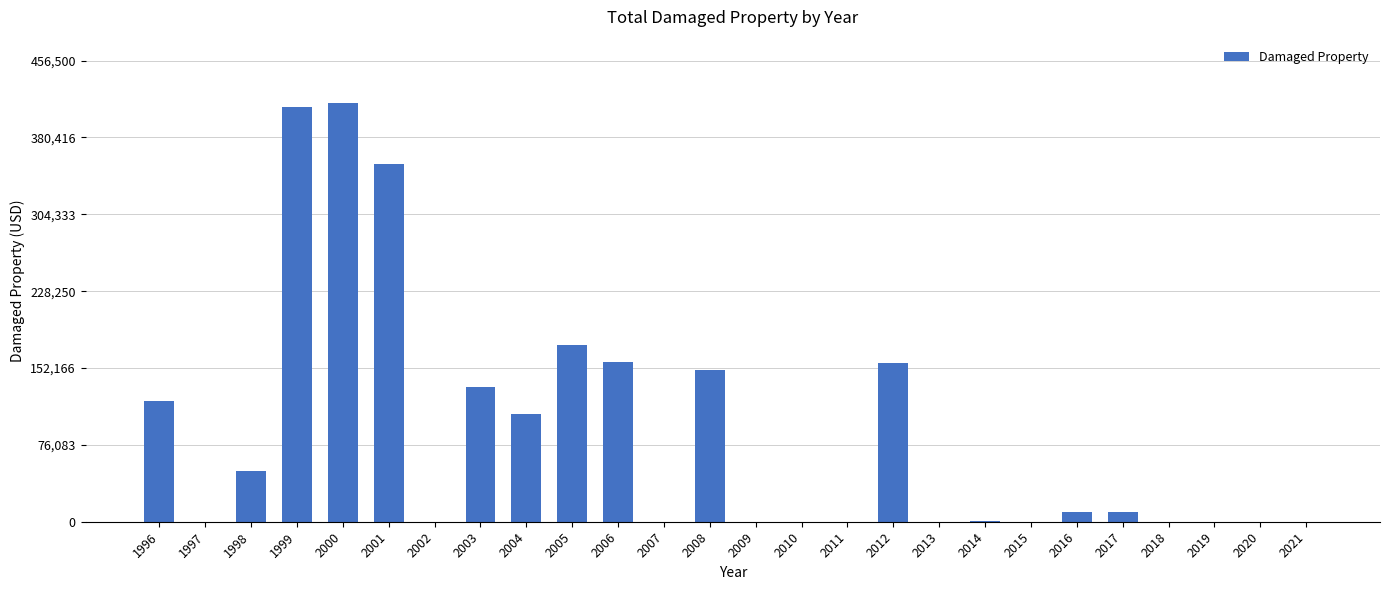

What is the sum of all values?

2250750